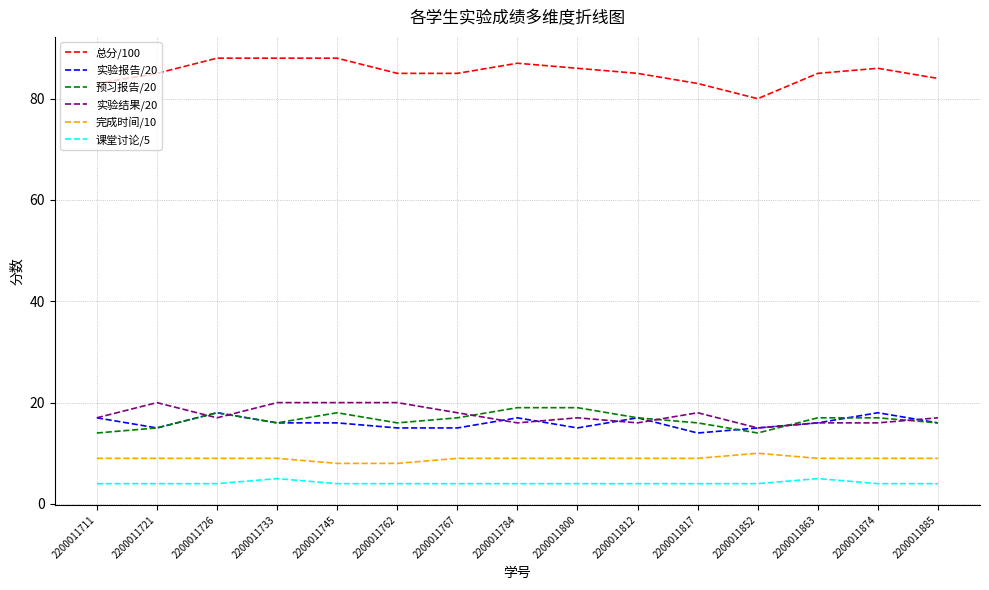

What is the total value across all series at 2200011733?

154